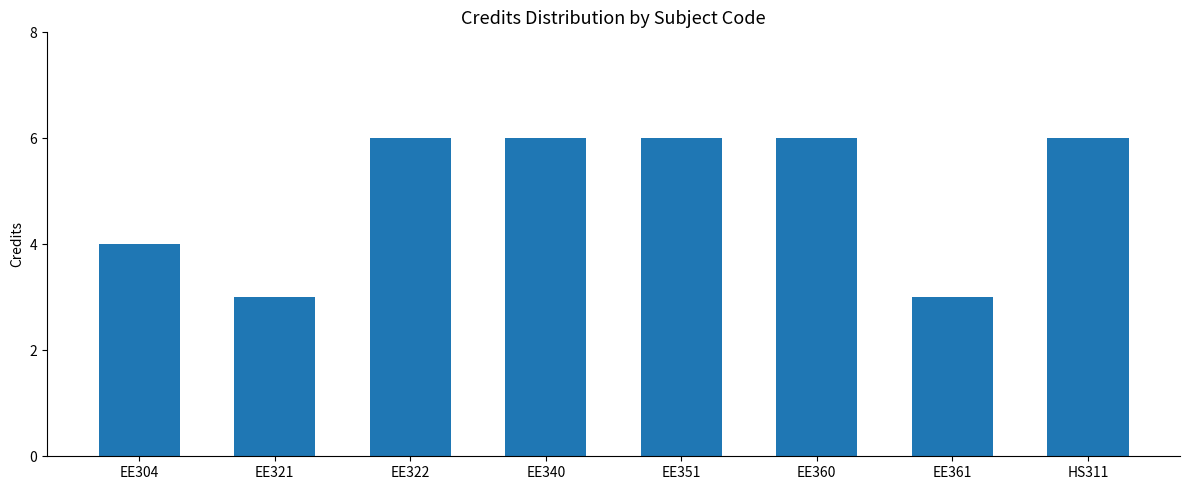

Reading left to right, what are all the values shown in this chart?

EE304=4	EE321=3	EE322=6	EE340=6	EE351=6	EE360=6	EE361=3	HS311=6